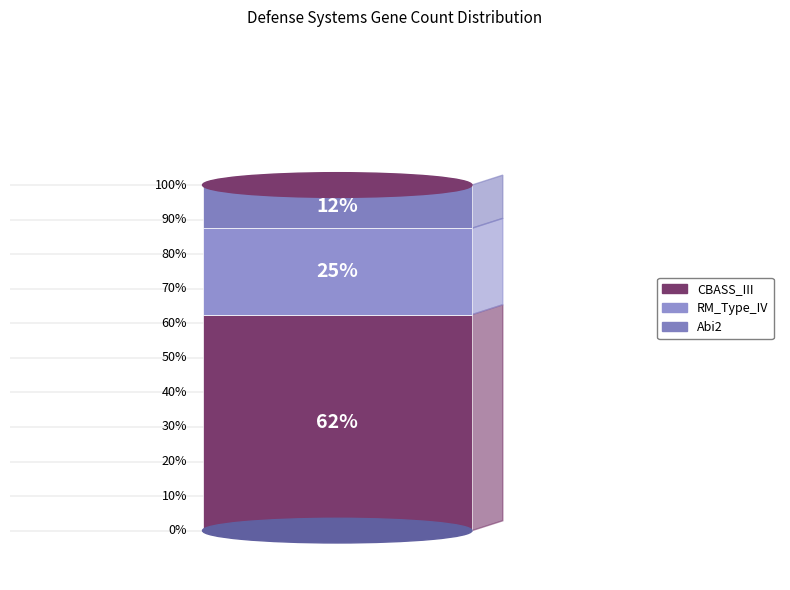

Which slice represents more than half of the pie?

CBASS_III